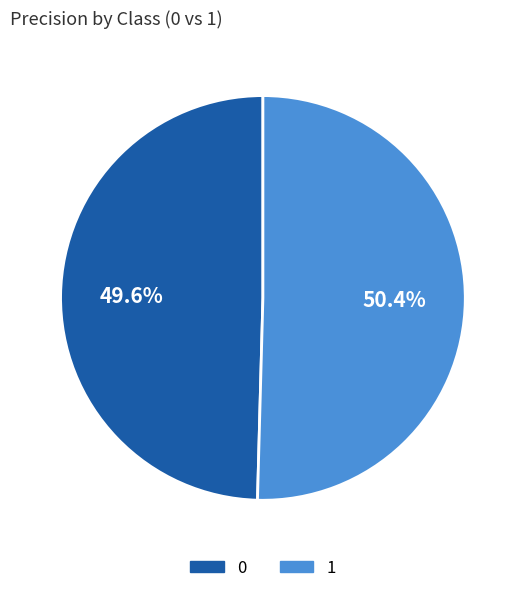

What percentage is NOT represented by 0?

50.4%